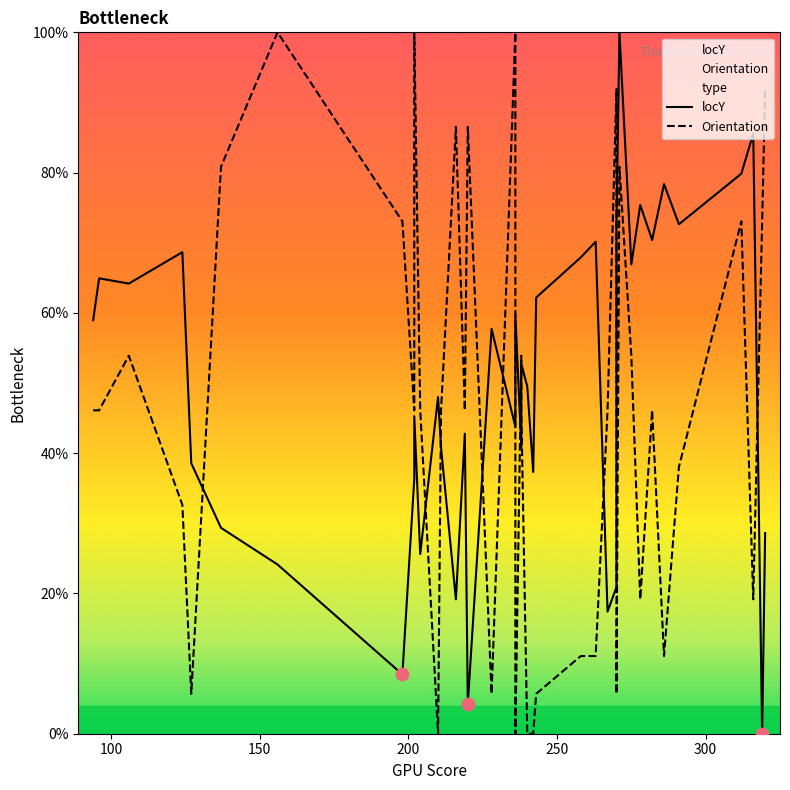

What are all the series names shown in the legend?

locY, Orientation